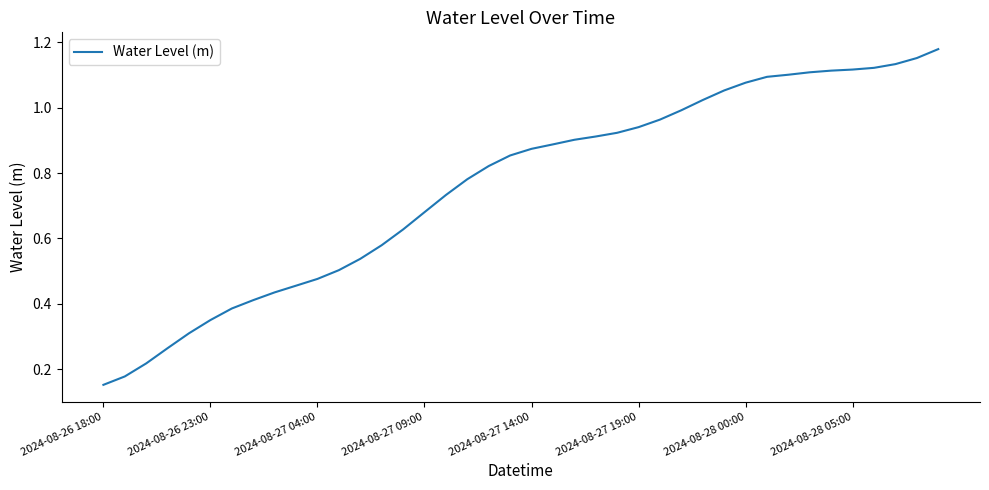

What is the difference between the maximum and second lowest values?

1.0